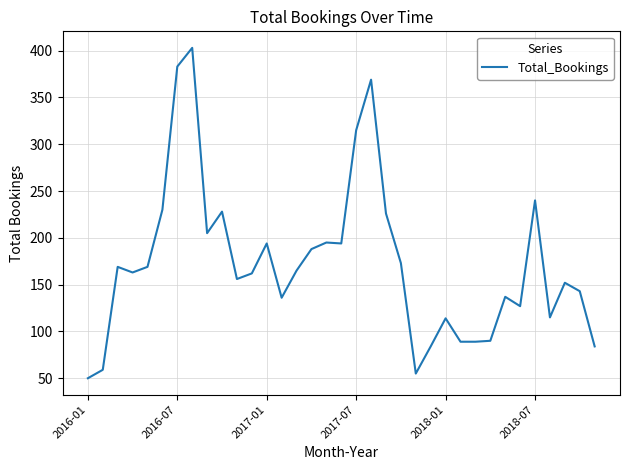

What is the difference between the maximum and minimum values?

353